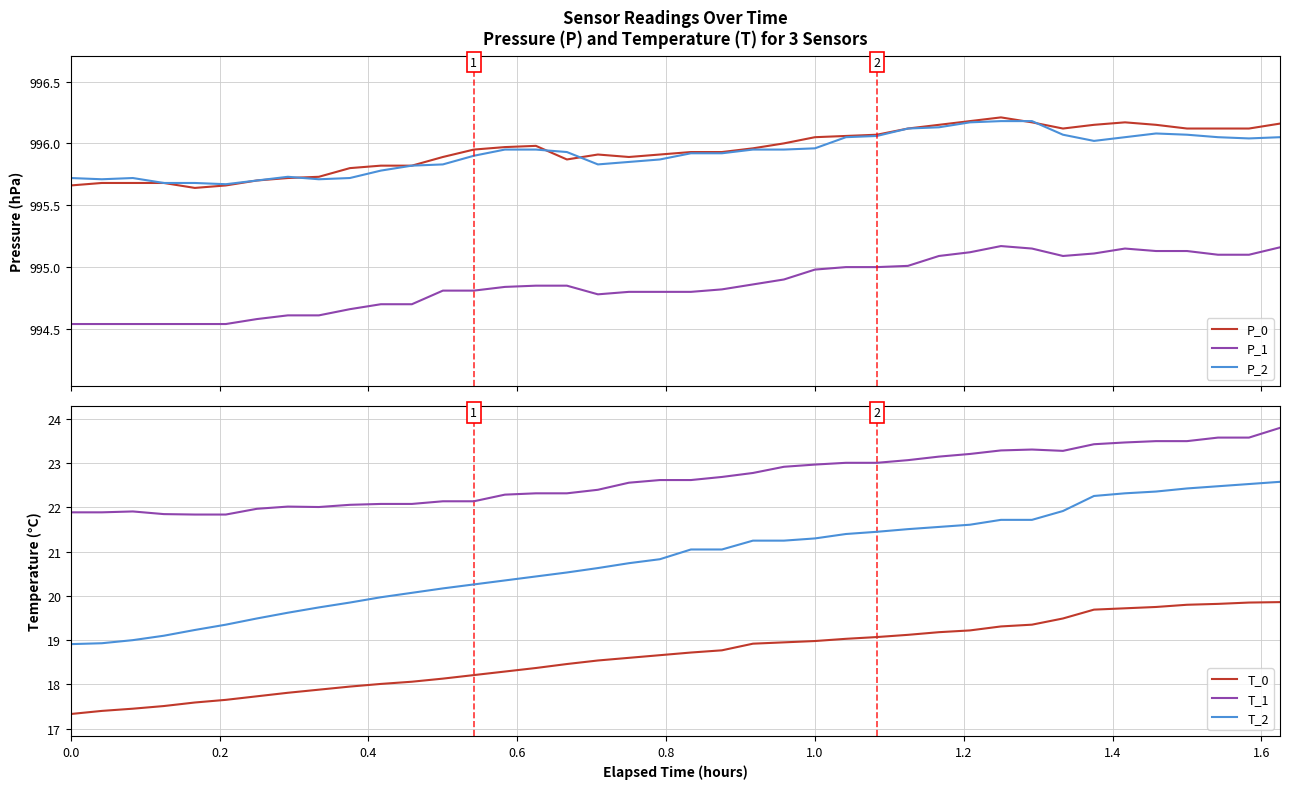

How many lines are shown in the chart?

6